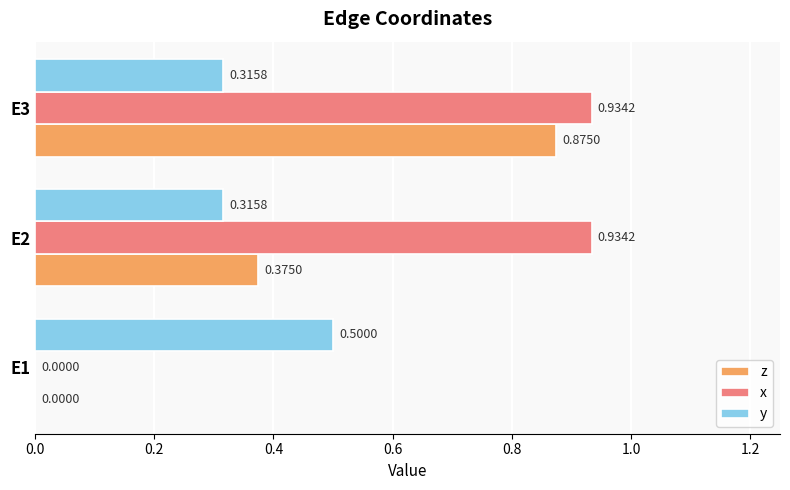

What is the total value across all series at E2?

1.6